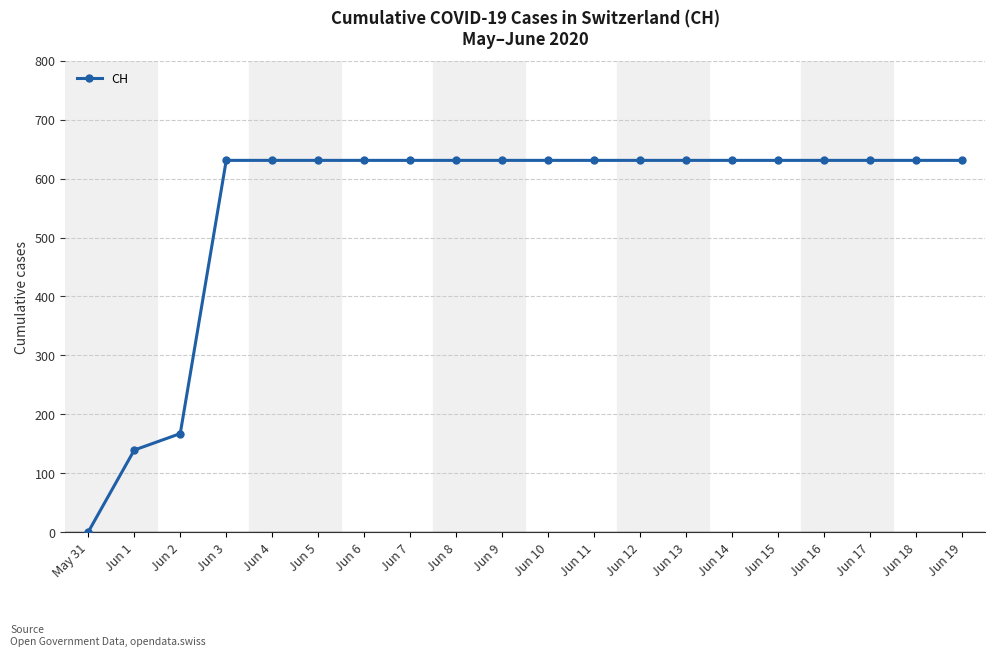

What is the value of the 17th point from the left?

631